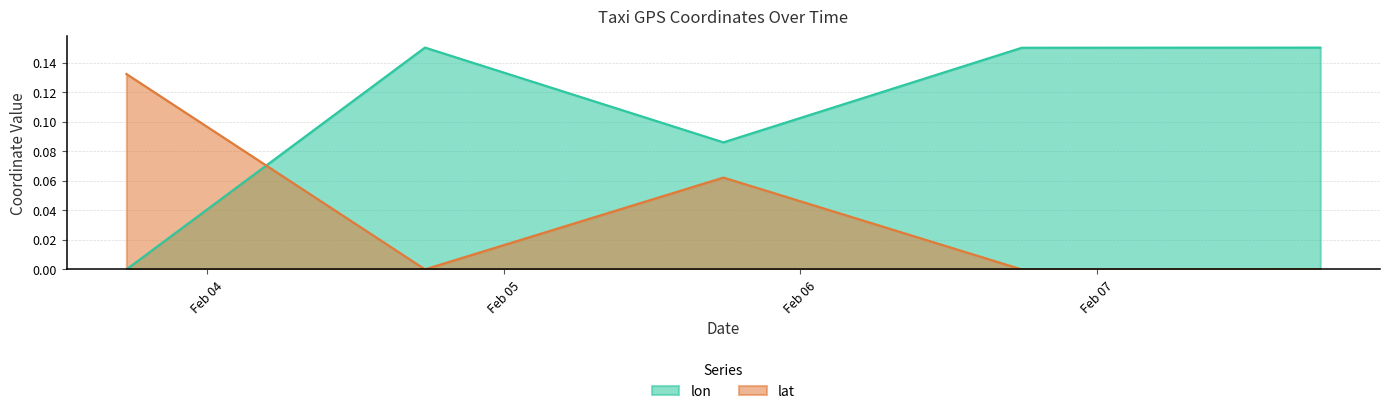

Does the chart display data point markers on the line(s)?

No